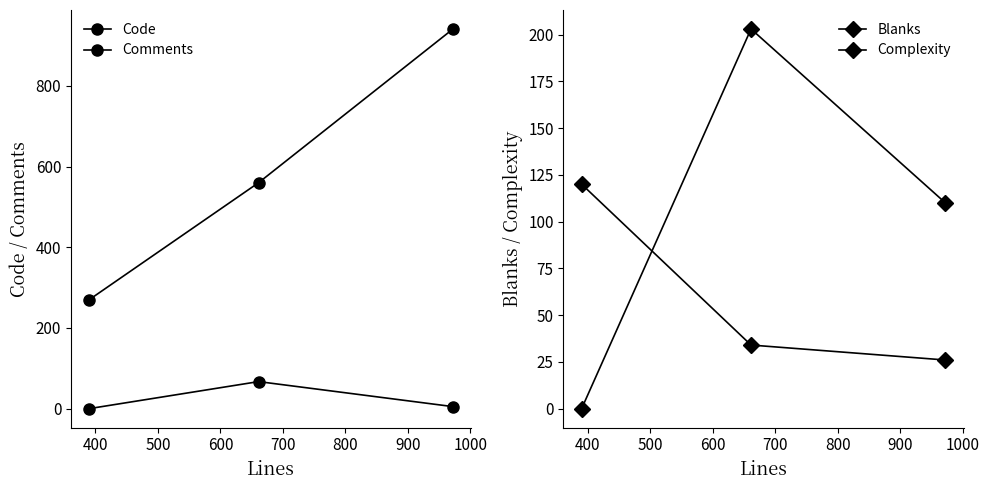

What is the maximum value for Blanks?

120